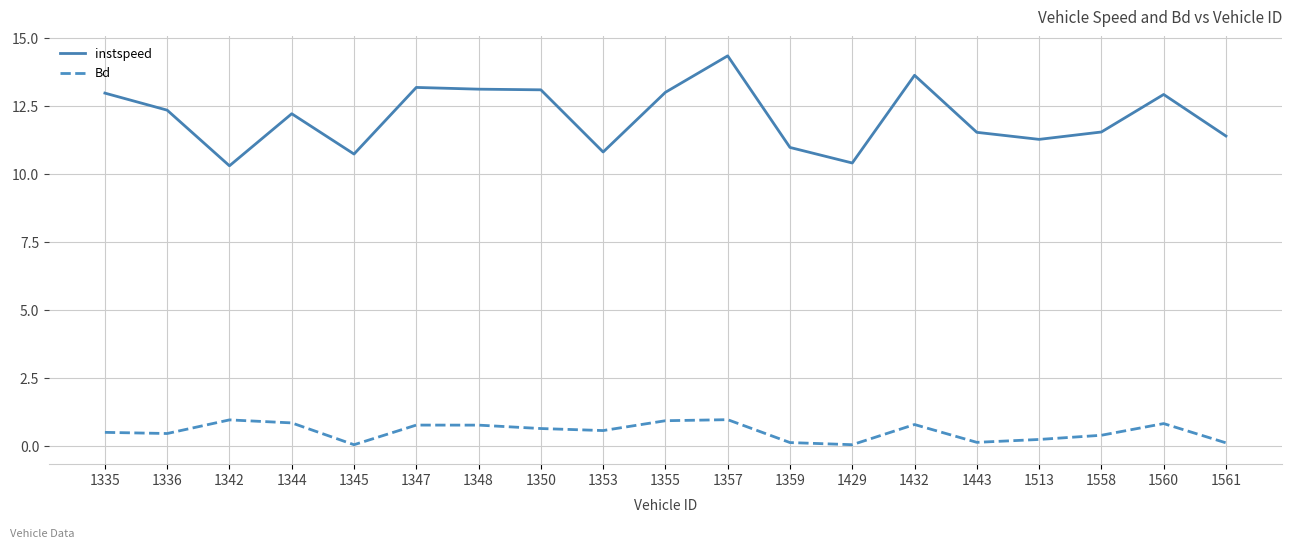

What is the difference between the highest and lowest values at 1350?

12.5